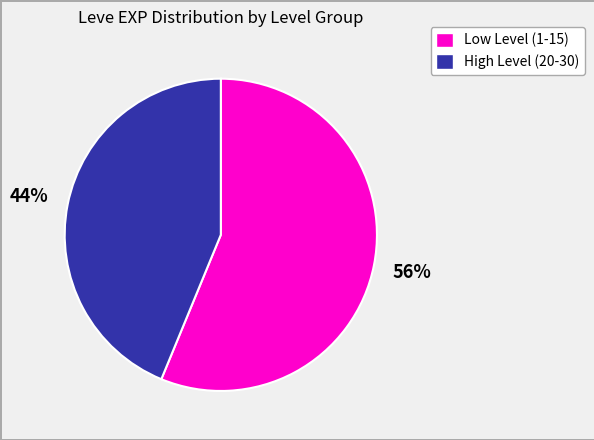

To the nearest percent, what is the difference between the largest and smallest slice percentages?

12%